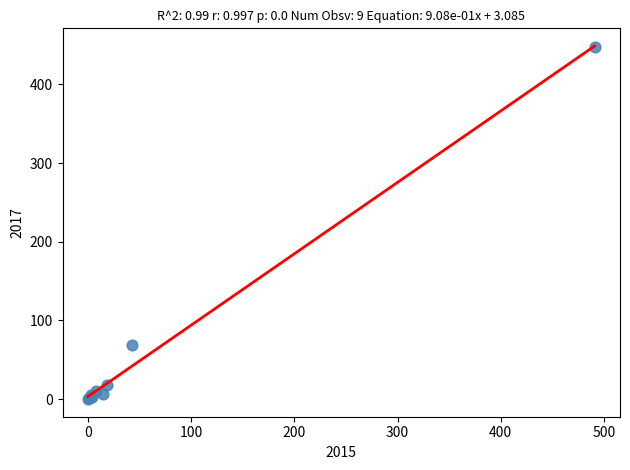

What Y value in the scatter plot is closest to 223?

69